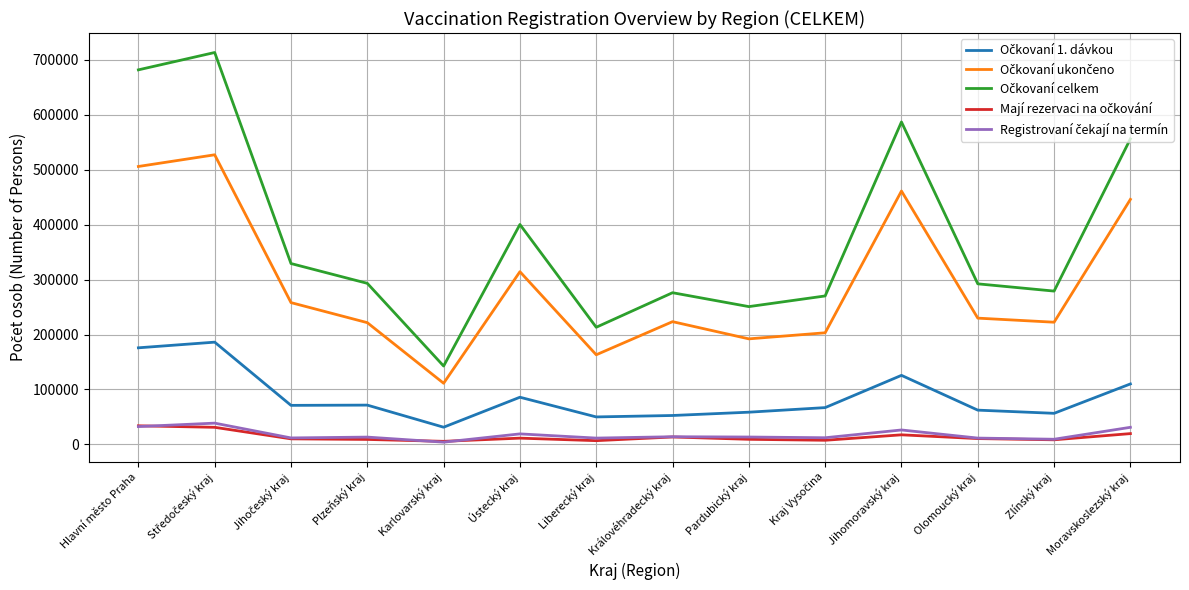

What is the difference between the highest and lowest values at Jihomoravský kraj?

569226